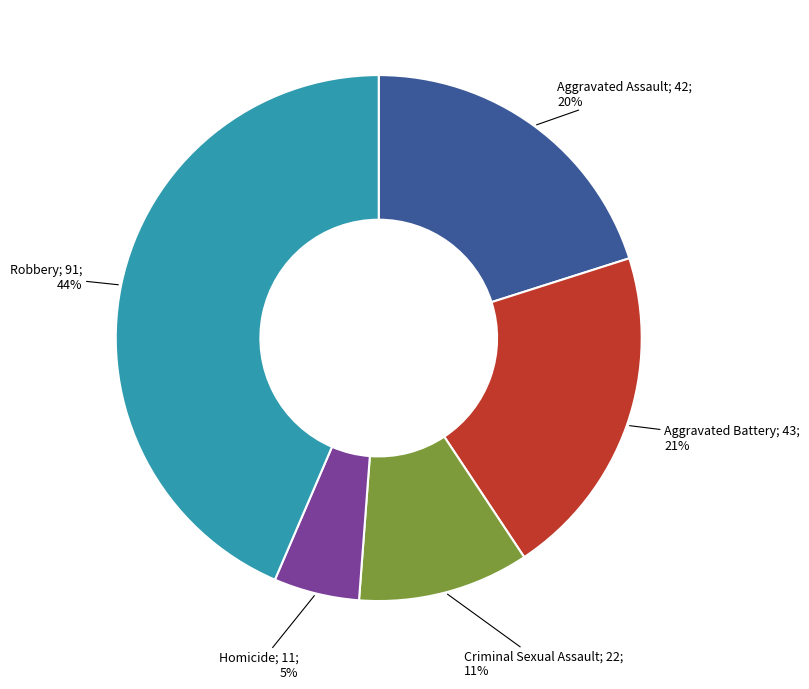

To the nearest percent, what is the average slice percentage?

20%